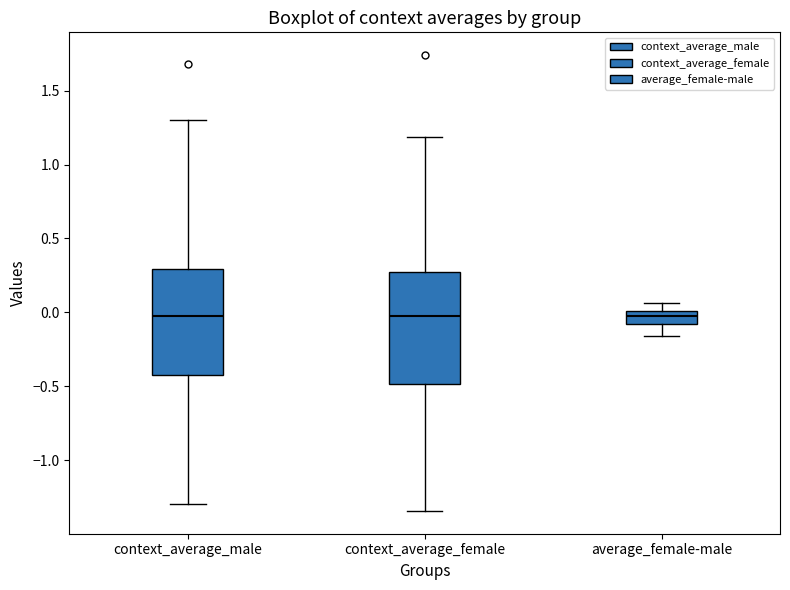

Reading left to right, read every box against the y-axis: the position of its median line, the range the box covers, and the ends of its whiskers. The values are not printed on the chart, so give them approximately, as read against the axis.

context_average_male: median 0.00, box -0.40 to 0.30, whiskers -1.30 to 1.30
context_average_female: median 0.00, box -0.50 to 0.25, whiskers -1.35 to 1.20
average_female-male: median 0.00 (inside the box), box -0.10 to 0.00, whiskers -0.15 to 0.05